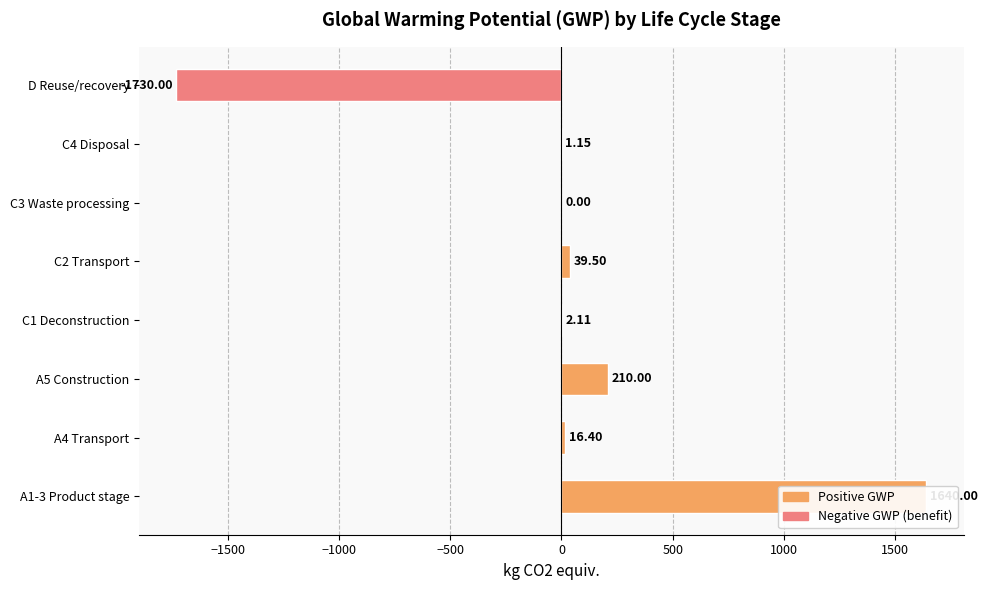

Rank the categories by value from lowest to highest.

D Reuse/recovery, C3 Waste processing, C4 Disposal, C1 Deconstruction, A4 Transport, C2 Transport, A5 Construction, A1-3 Product stage